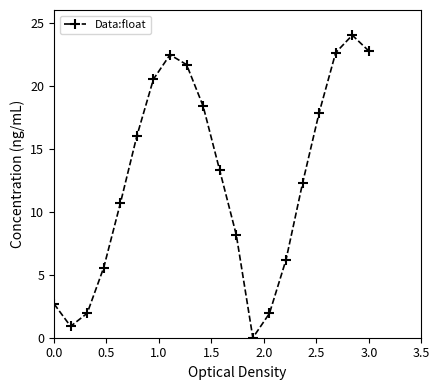

True or false: there are more than 0 points higher than both neighbors.

True